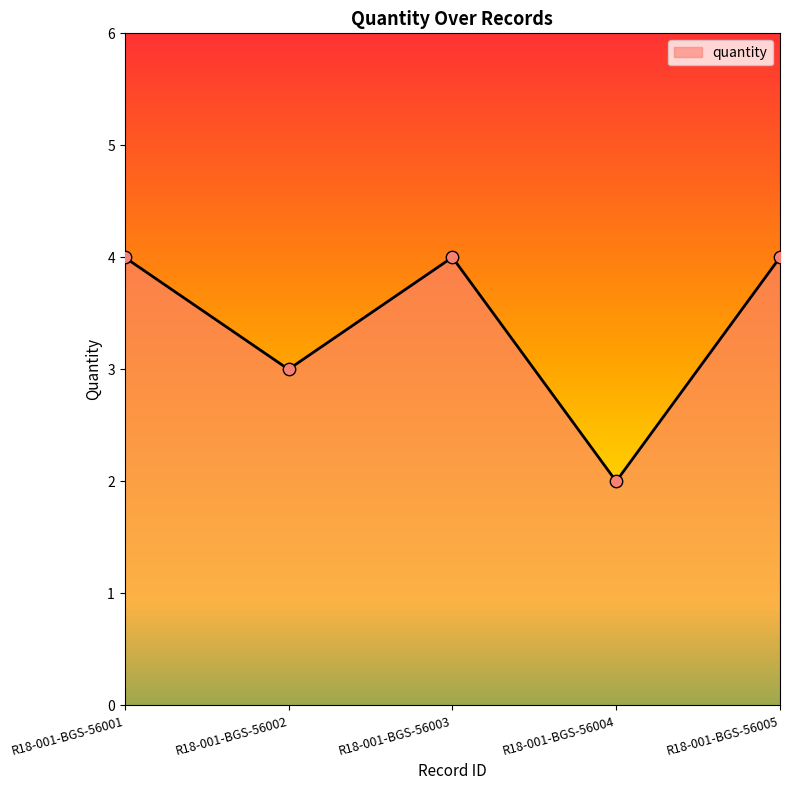

Between R18-001-BGS-56004 and R18-001-BGS-56002, which is larger?

R18-001-BGS-56002